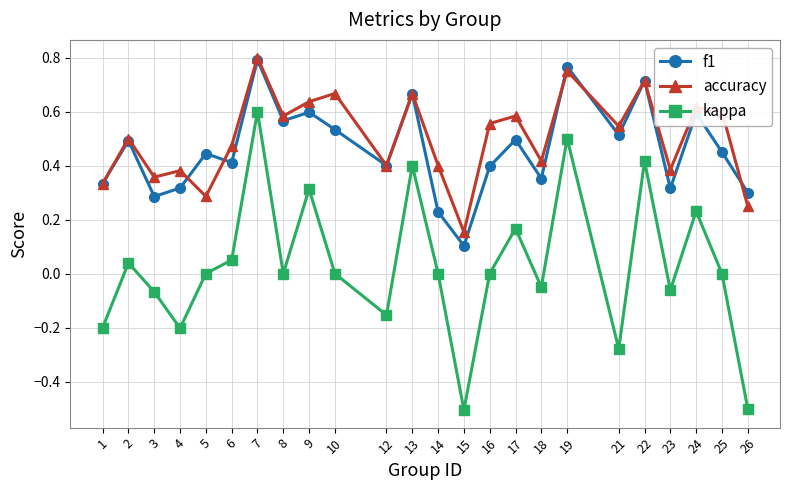

True or false: f1 has a value of 0.1 at 15.

True